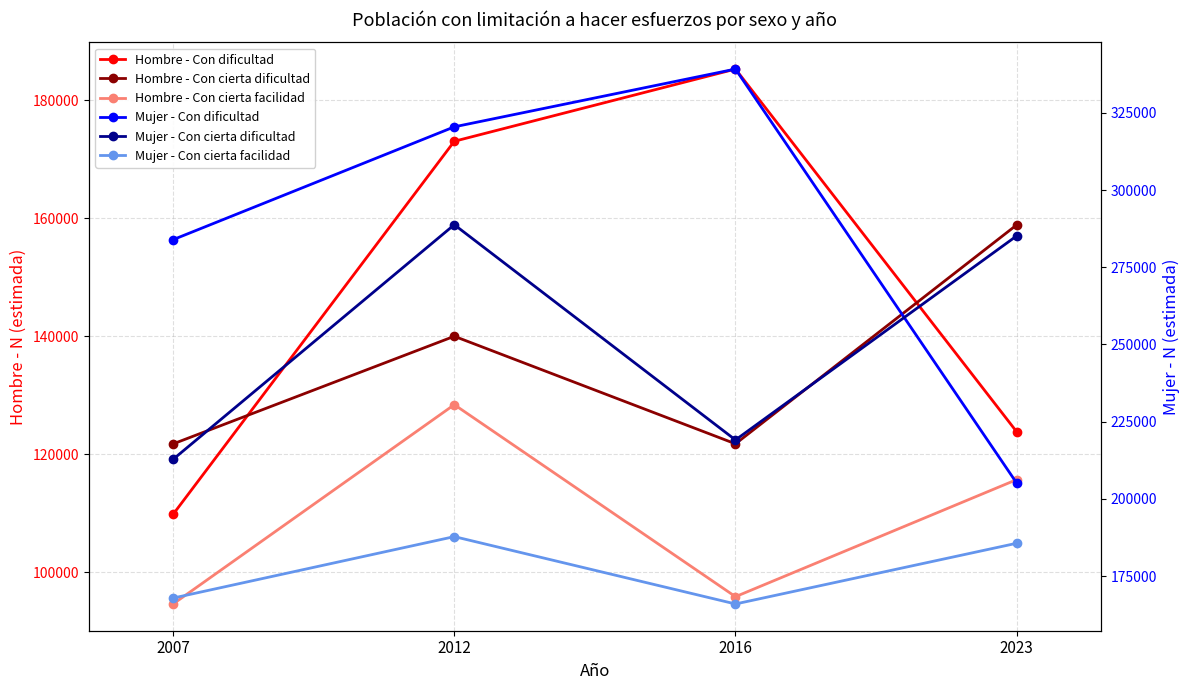

What is the sum of the Hombre - Con cierta facilidad values at 2023 and 2007?

210263